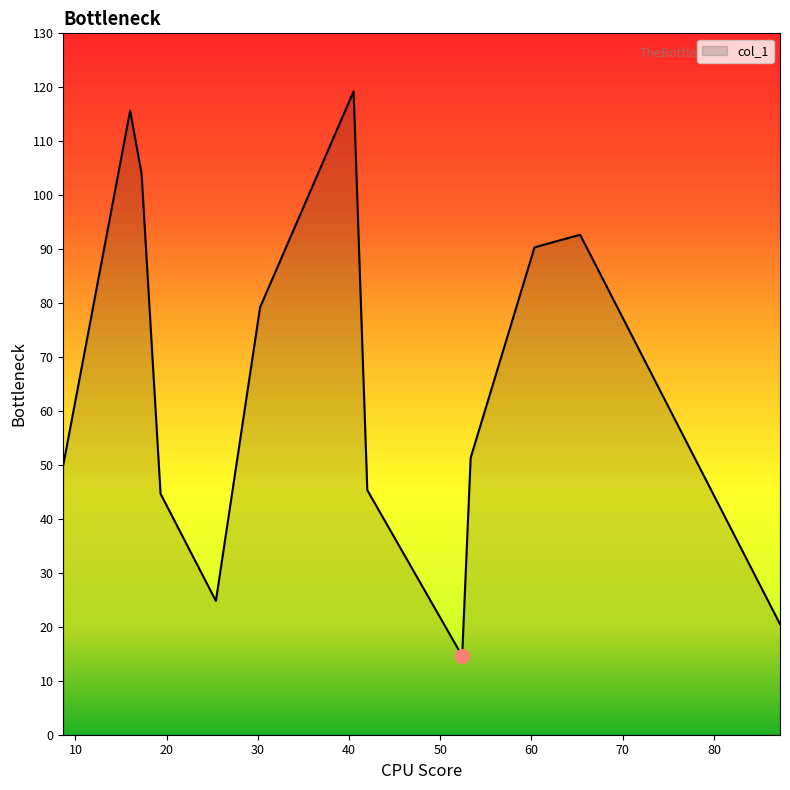

What is the minimum value shown in the chart?

14.6